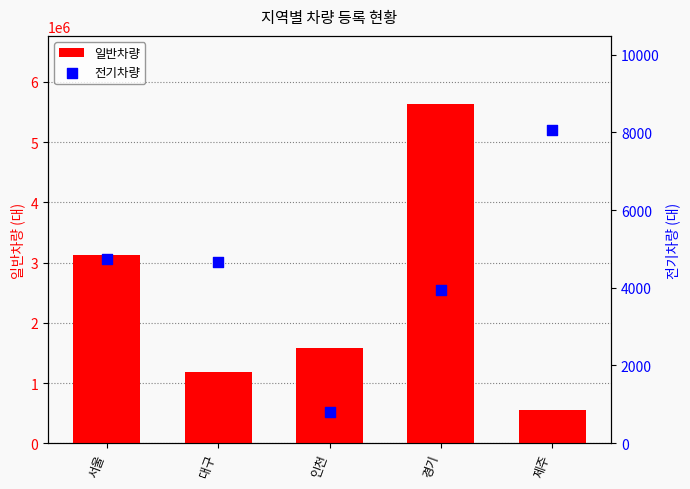

What is the total value across all series at 서울?

3128420